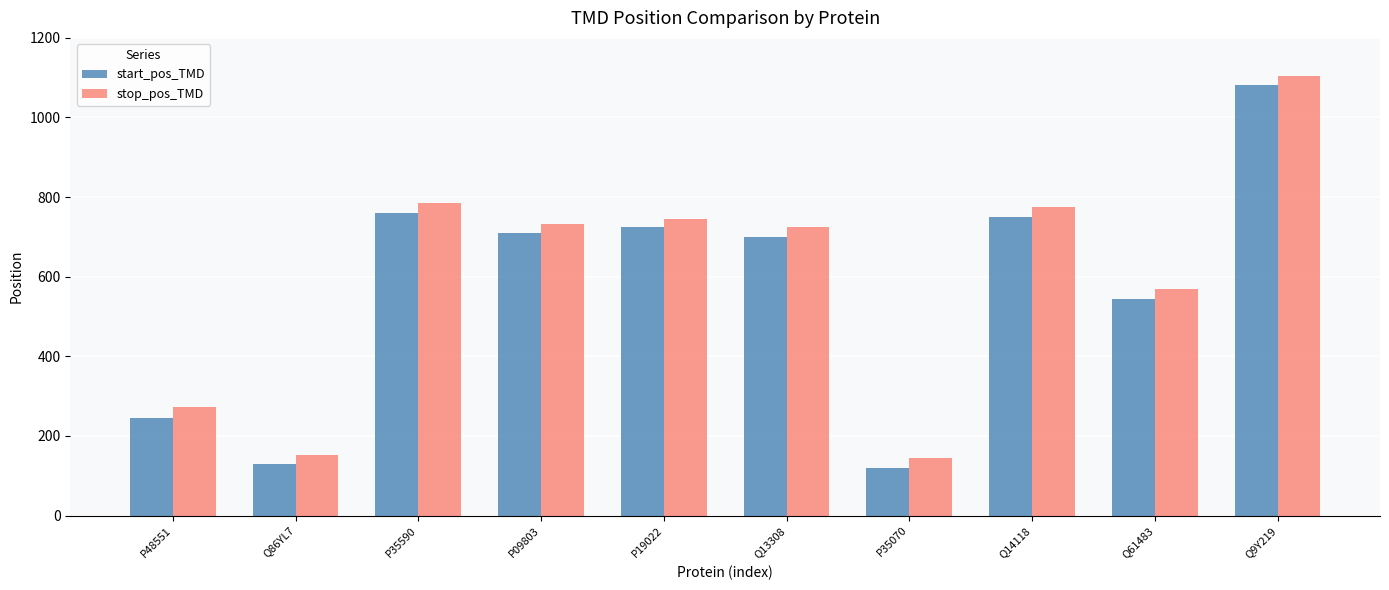

What are all the series names shown in the legend?

start_pos_TMD, stop_pos_TMD